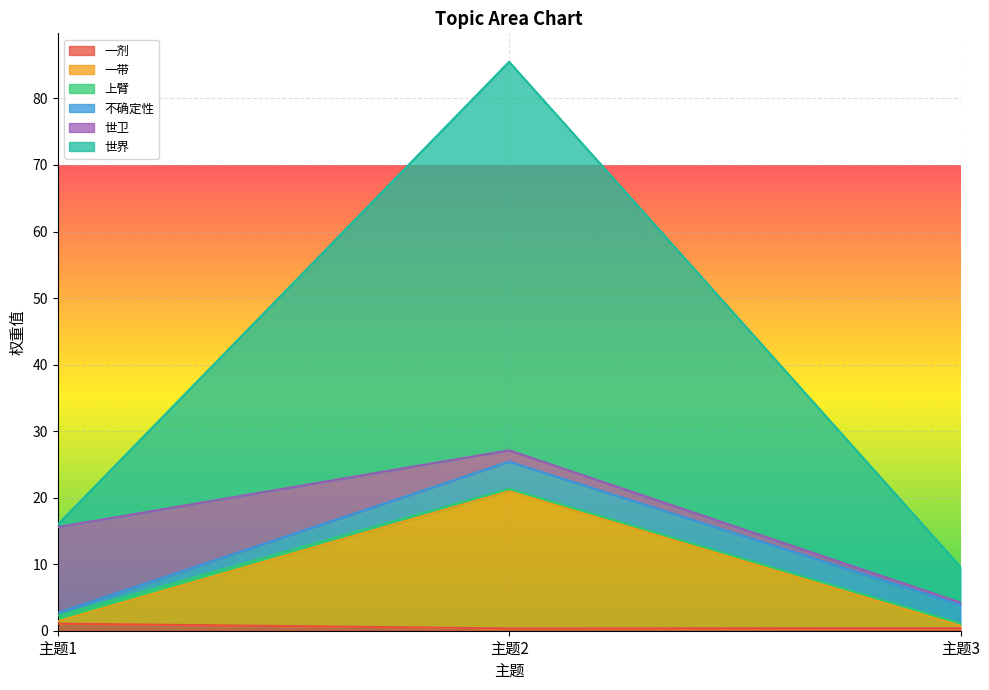

Does the chart display data point markers on the line(s)?

No